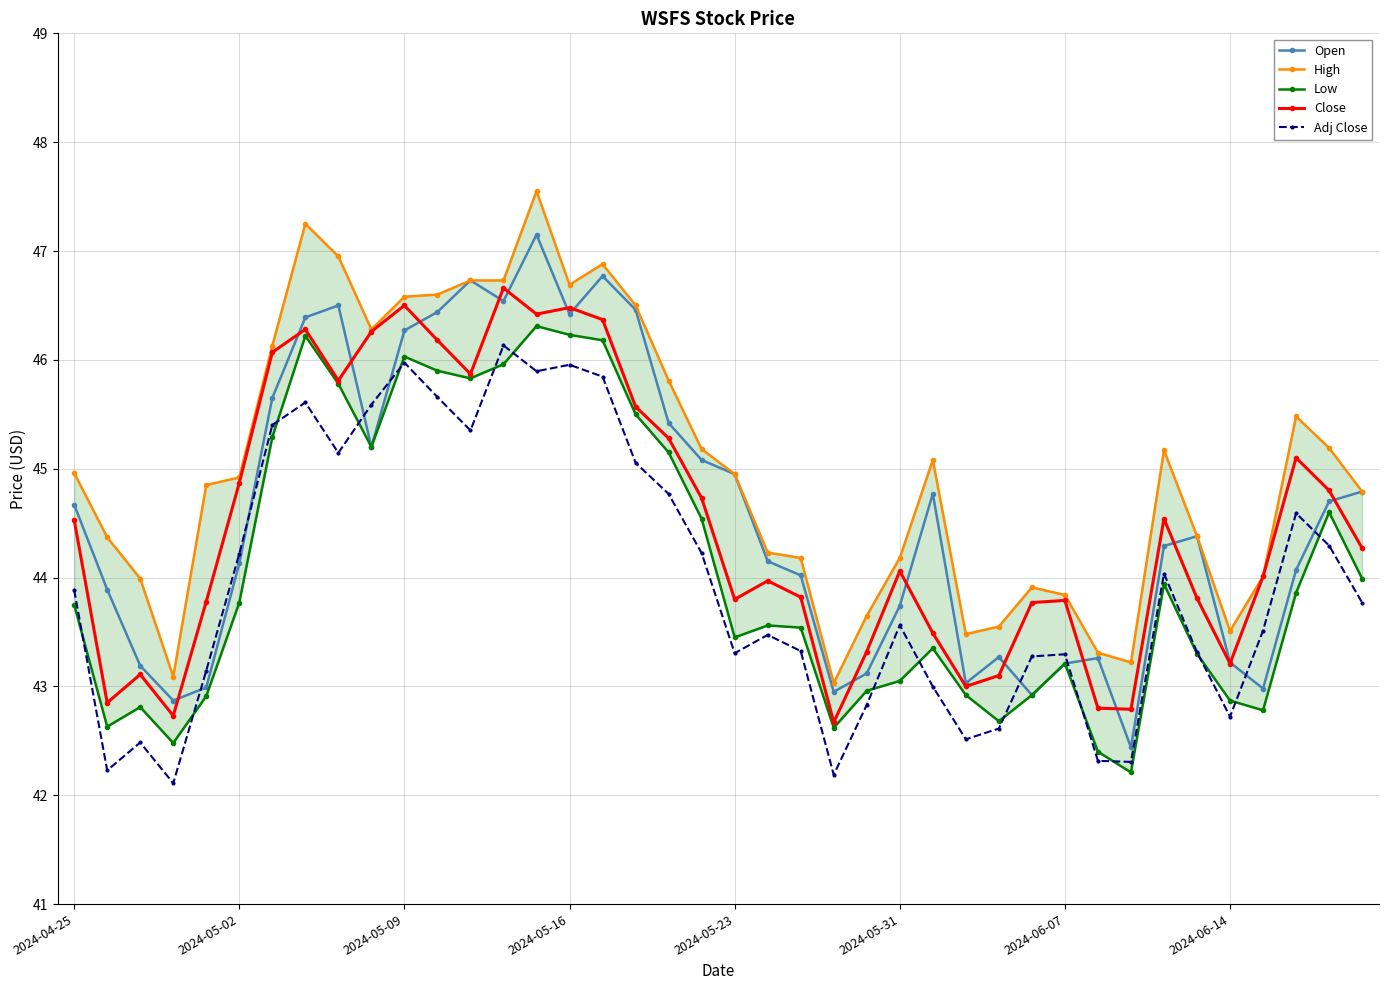

What is the maximum value for Close?

46.7